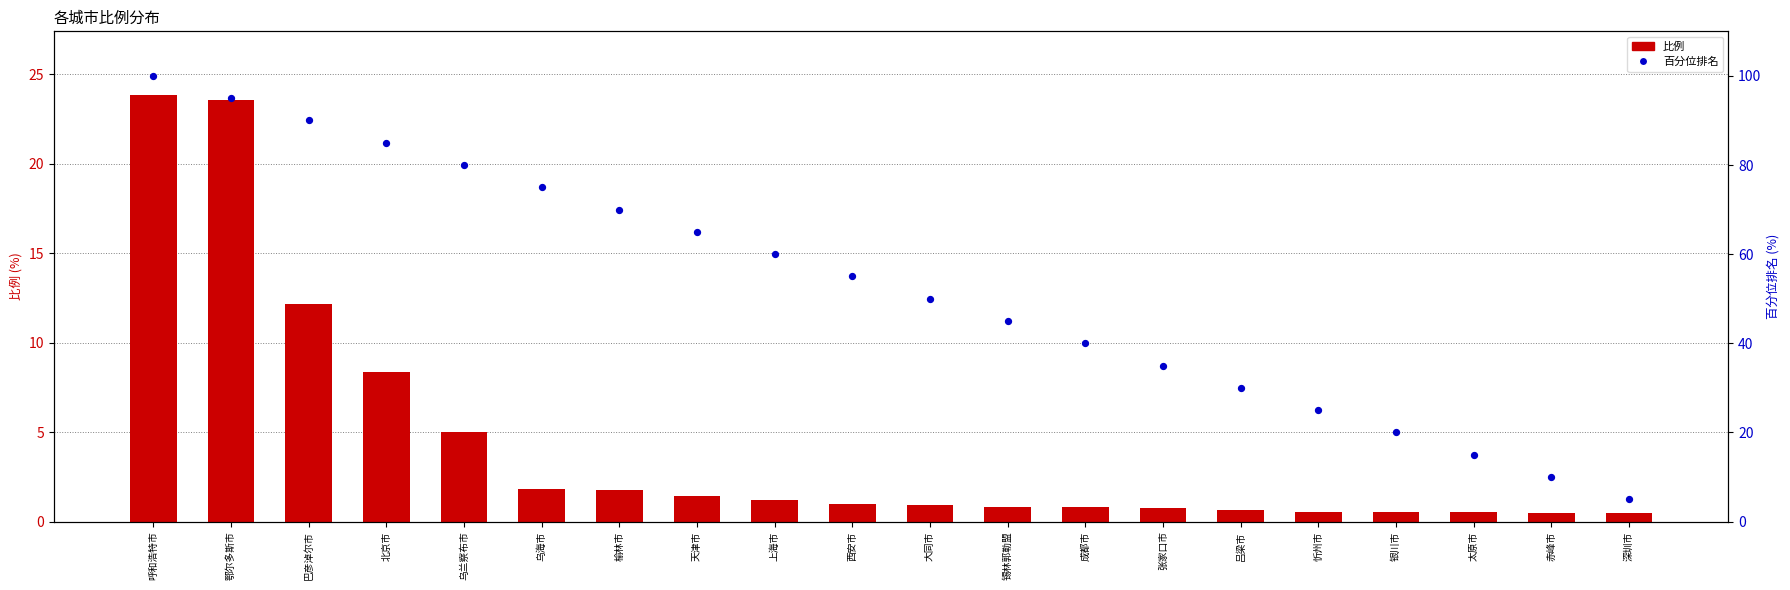

At which category is the sum across all series the highest?

呼和浩特市